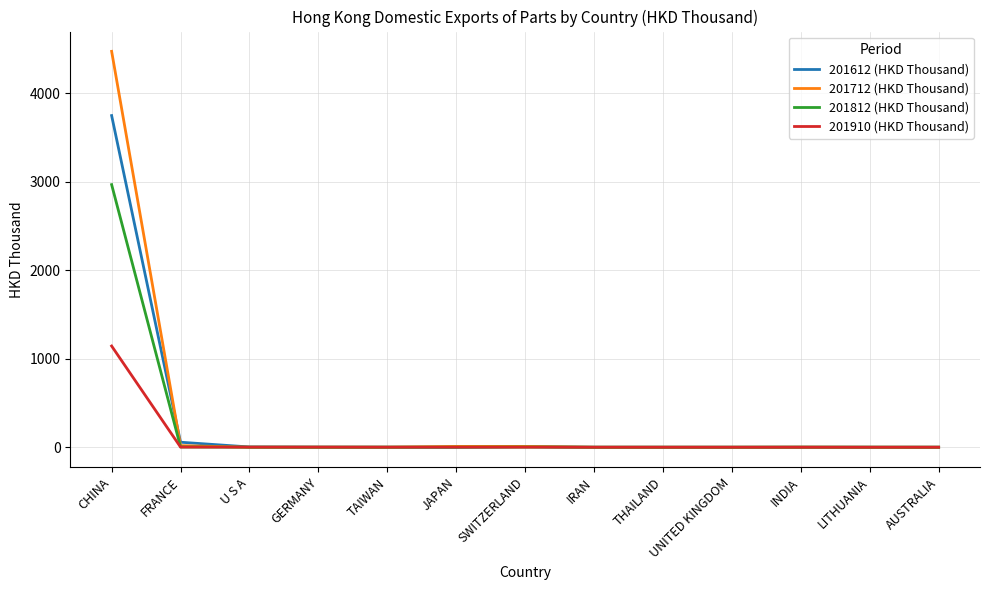

What is the difference between the maximum and second lowest values in the 201812 (HKD Thousand) series?

2967.4